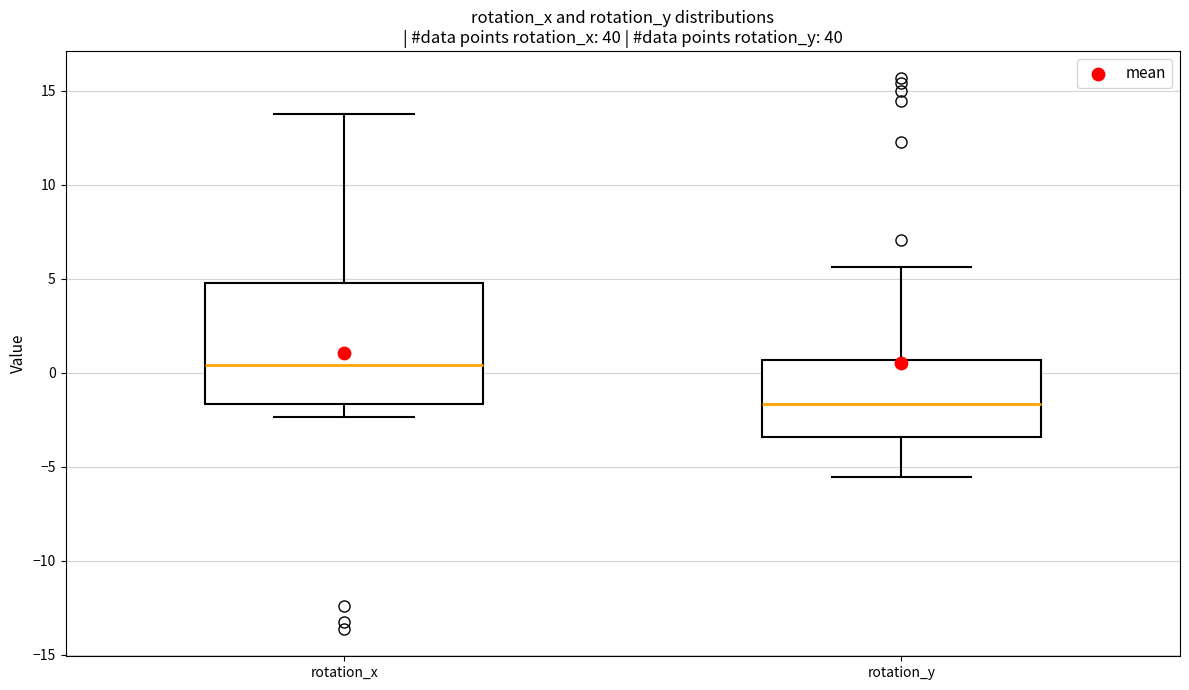

Comparing the boxes themselves (not the whiskers), which one is the tallest?

rotation_x